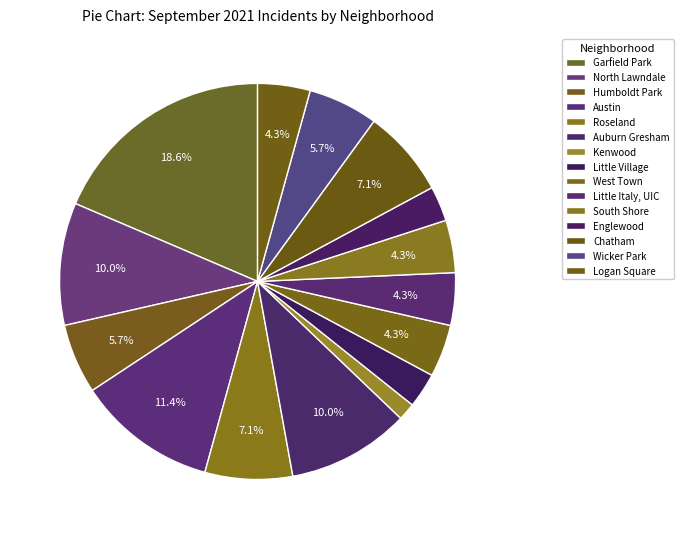

How many slices are in this pie chart?

15